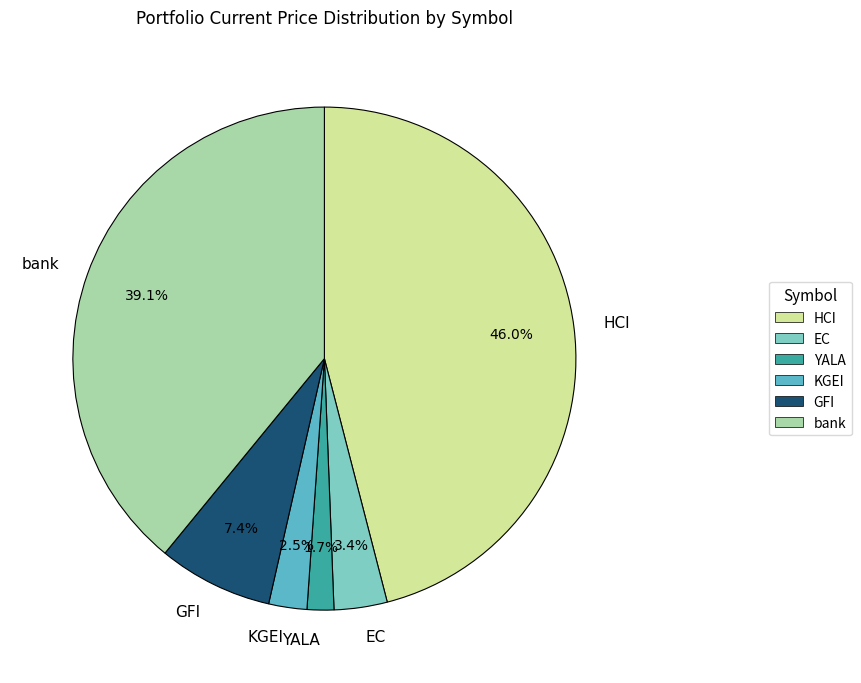

Rank the categories by value from highest to lowest.

HCI, bank, GFI, EC, KGEI, YALA